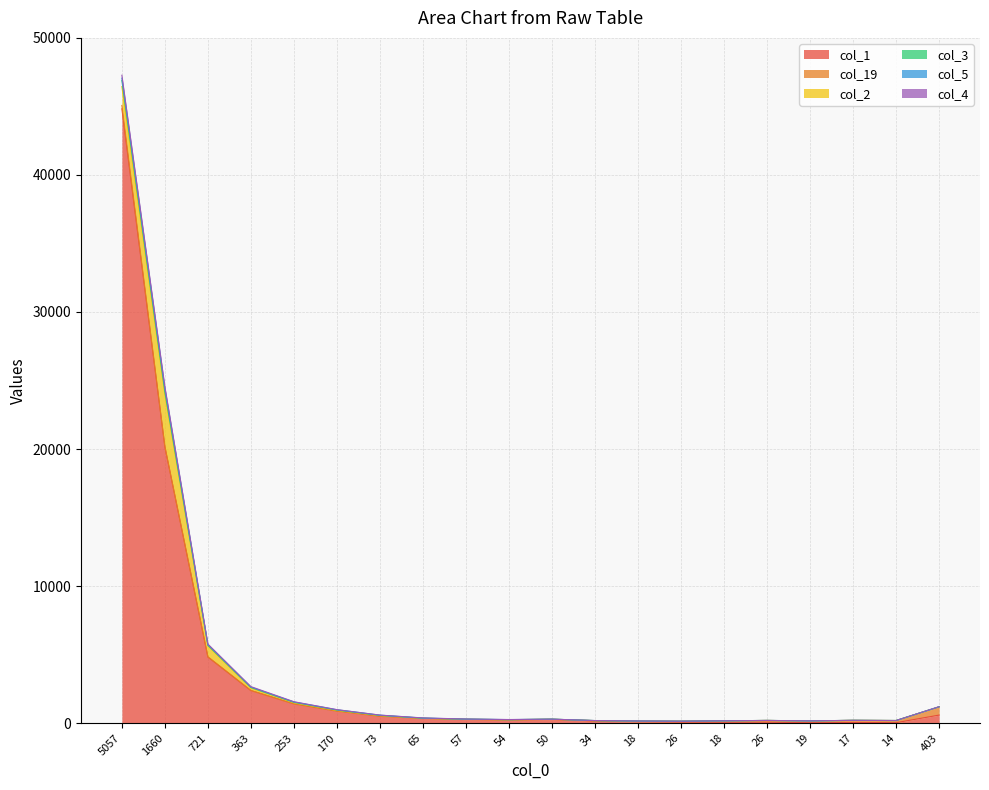

Where does the col_3 series first go above 278?

5057